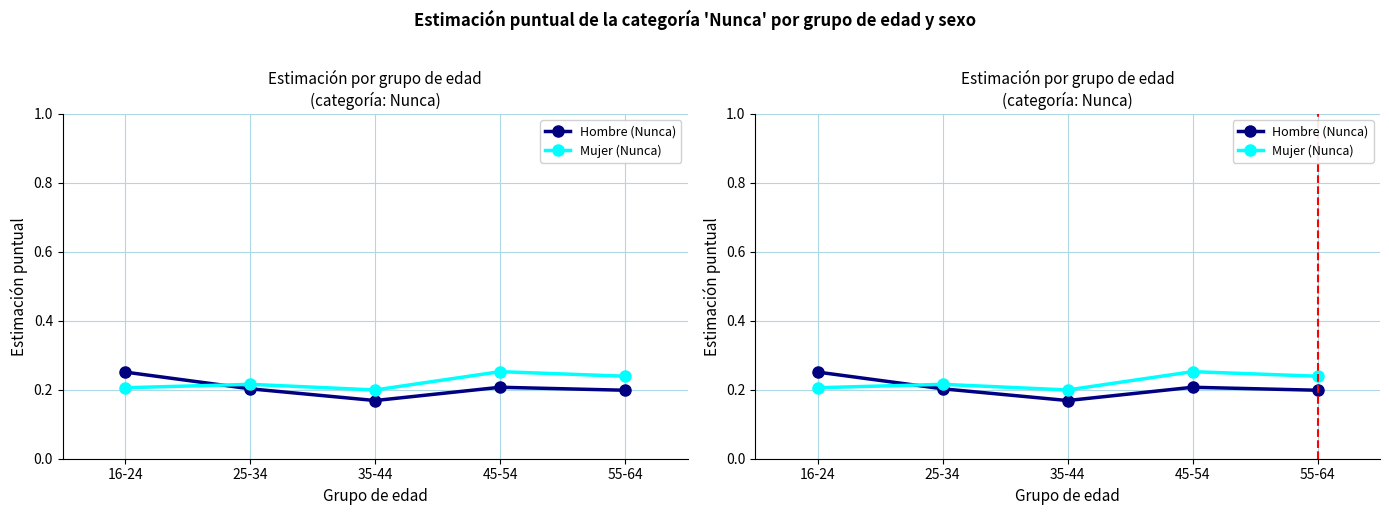

How many lines are shown in the chart?

2